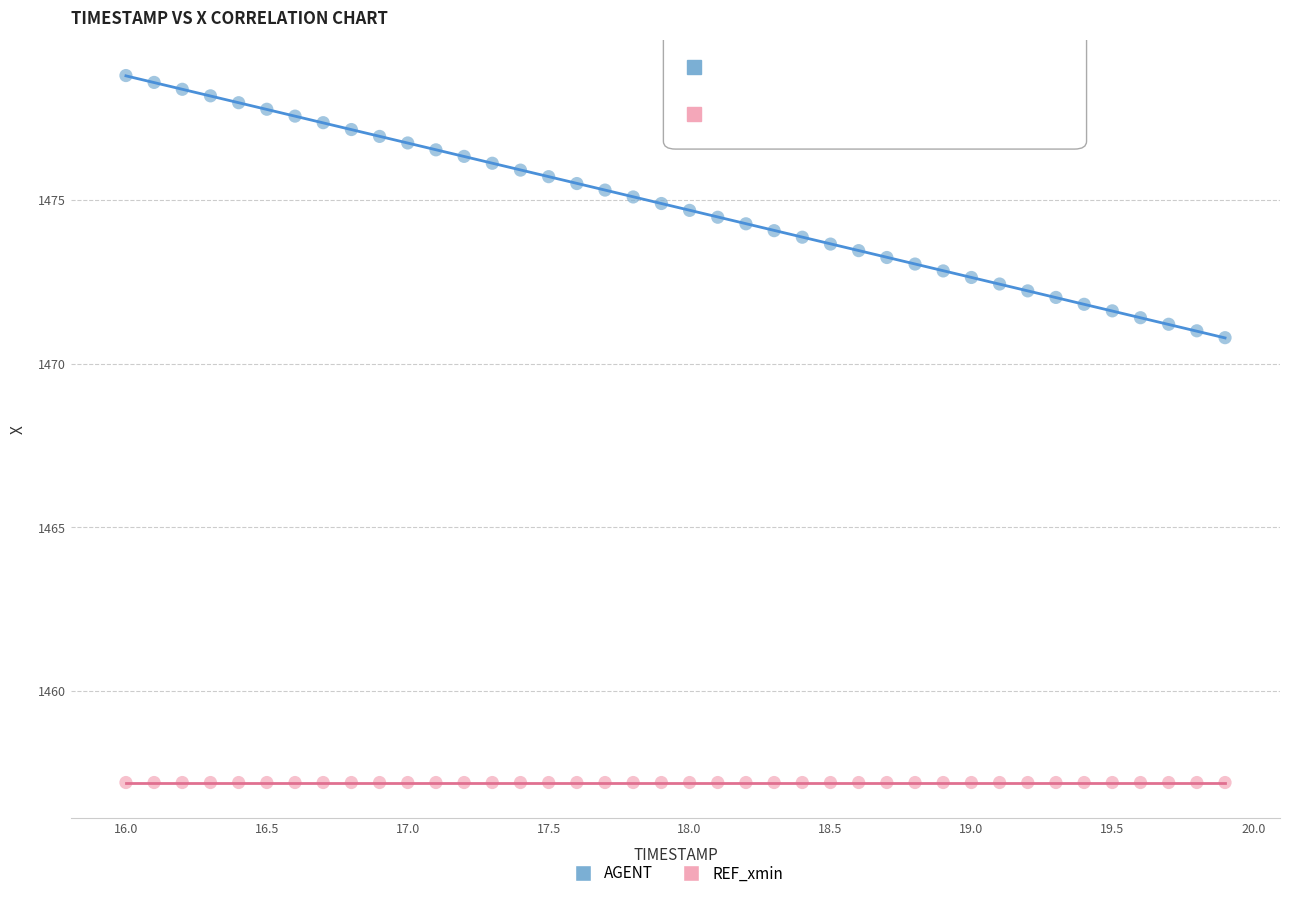

Which series contains the lowest Y value?

REF_xmin